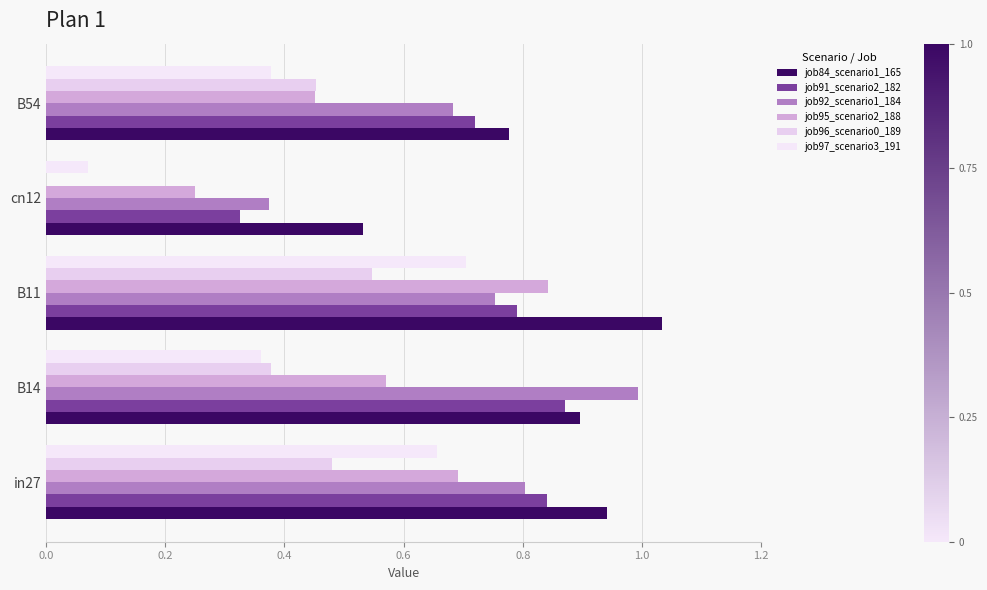

At which label is job97_scenario3_191 closest to 0?

cn12